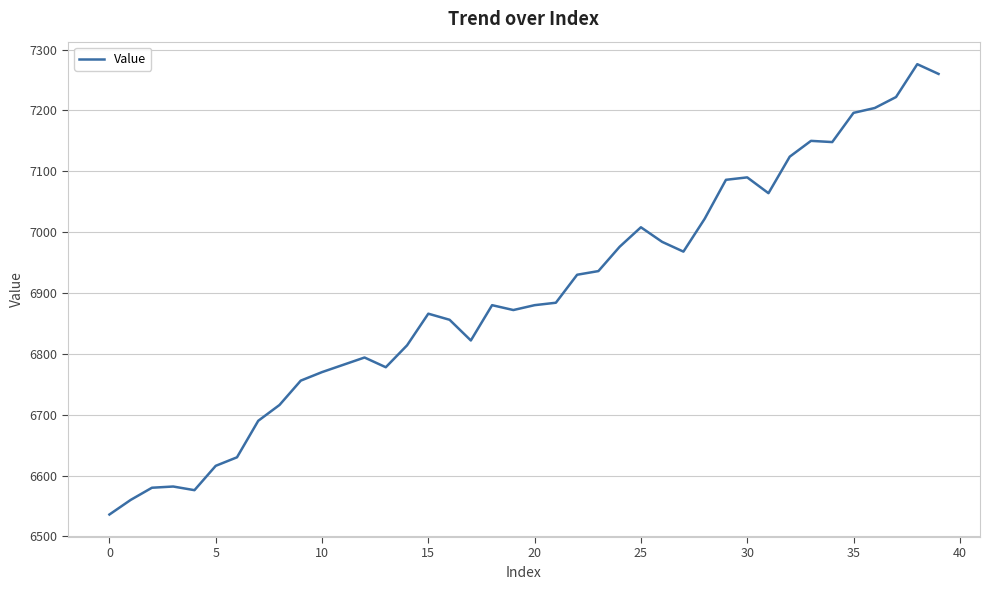

What is the smallest value displayed?

6536